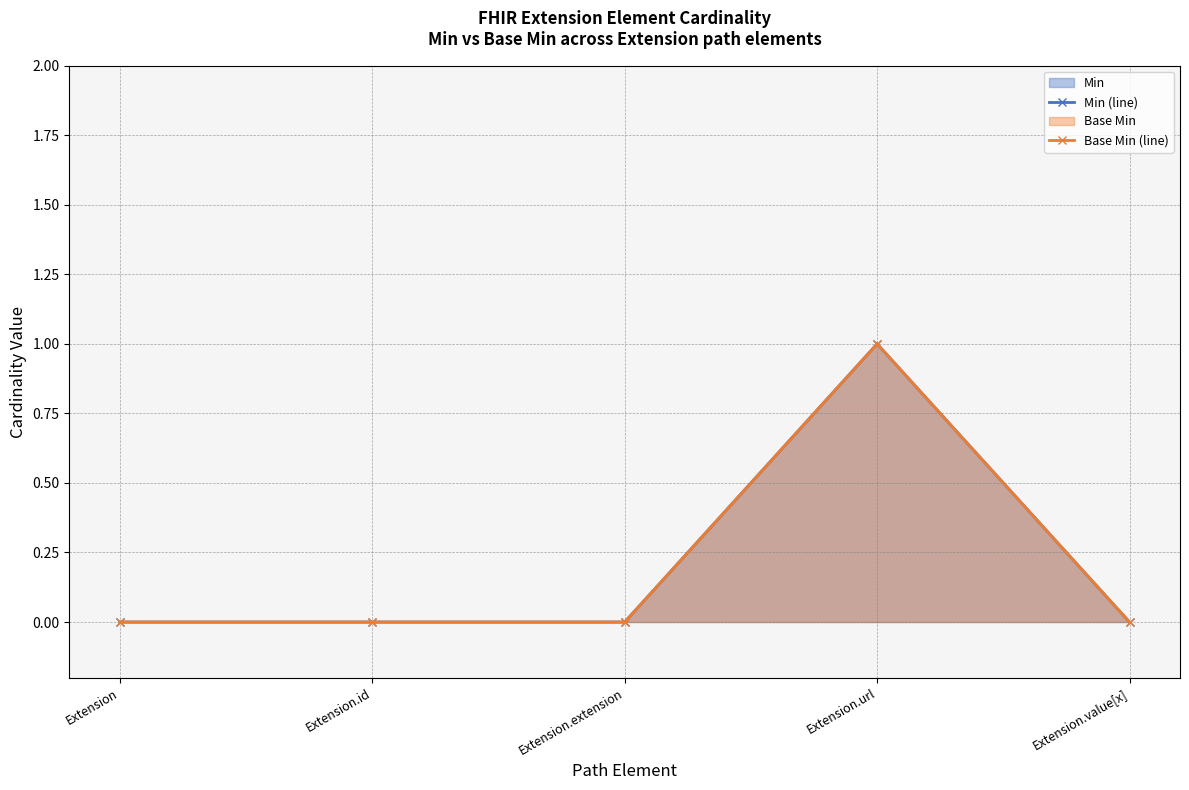

True or false: Base Min (line) and Min (line) cross at least once.

False